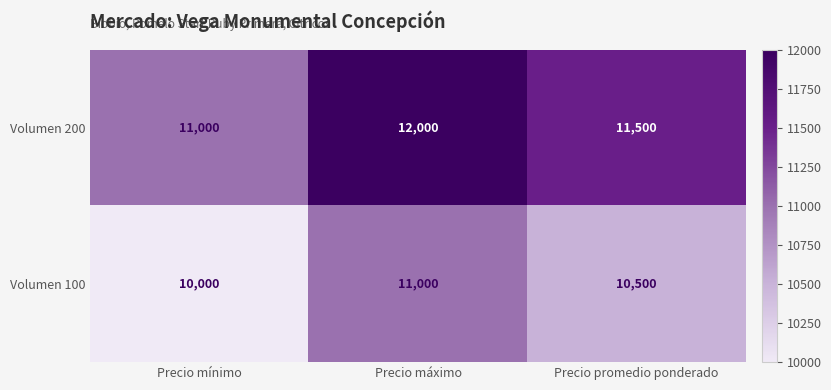

Reading right to left, what are all the values shown in this chart?

Volumen 200: Precio promedio ponderado=11500	Precio máximo=12000	Precio mínimo=11000
Volumen 100: Precio promedio ponderado=10500	Precio máximo=11000	Precio mínimo=10000